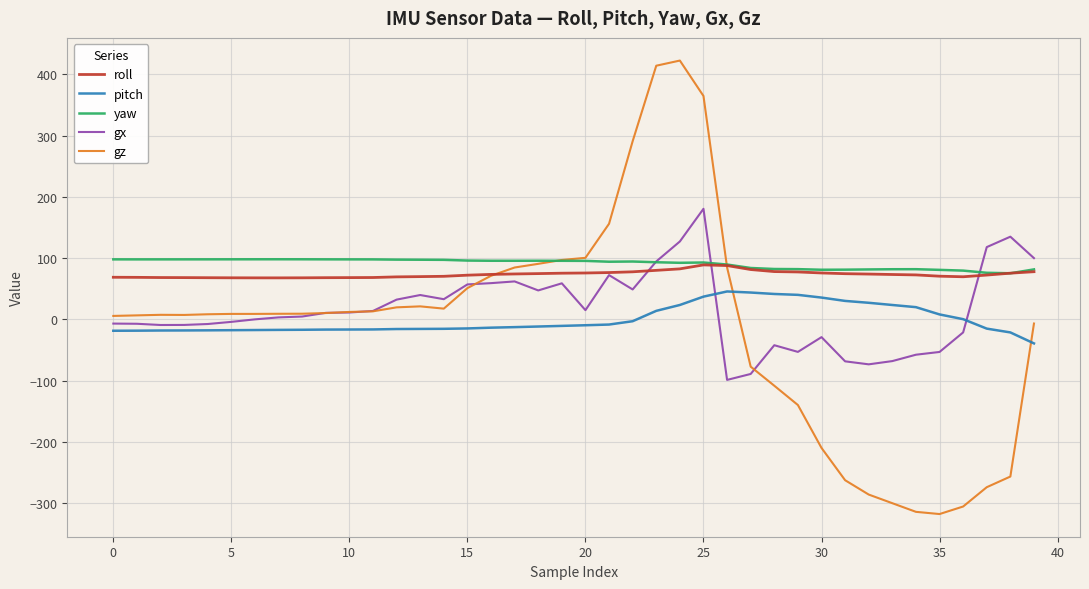

What is the smallest value displayed?

-317.7